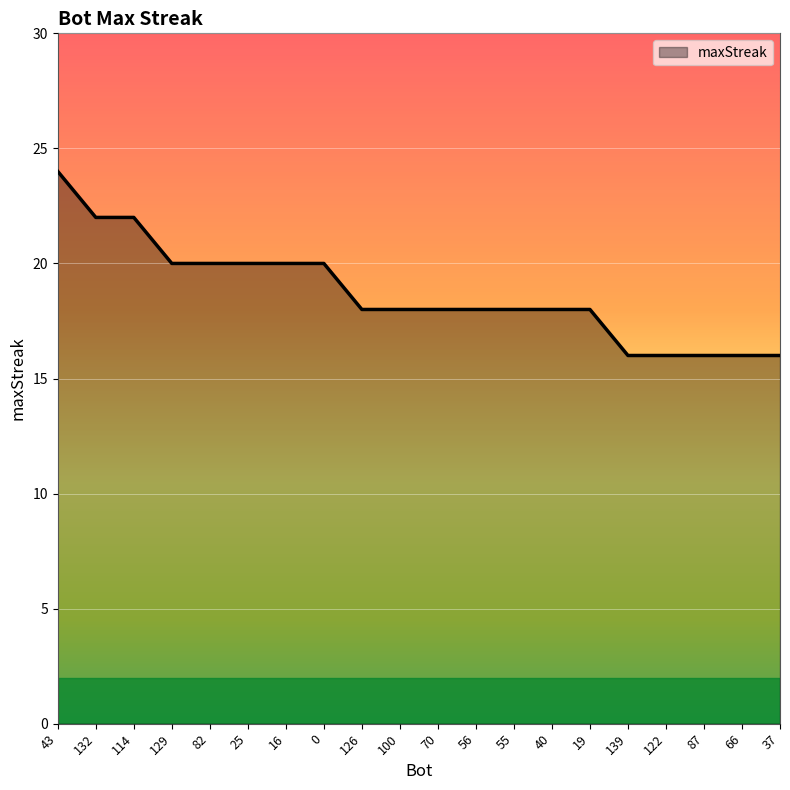

What is the ratio of the value at 43 to the value at 139?

1.5